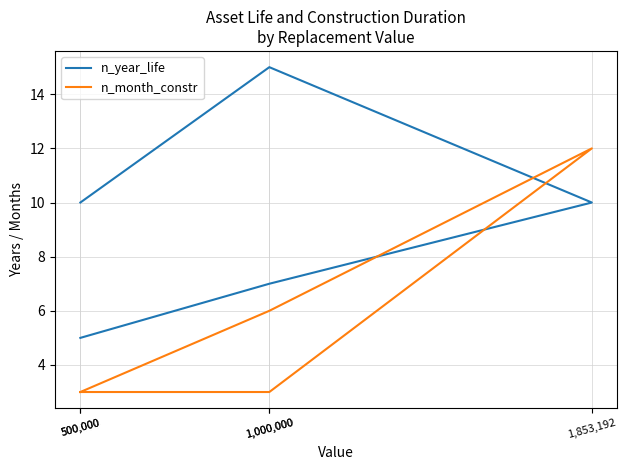

Which has a higher value, 500,000 or 1,000,000?

1,000,000